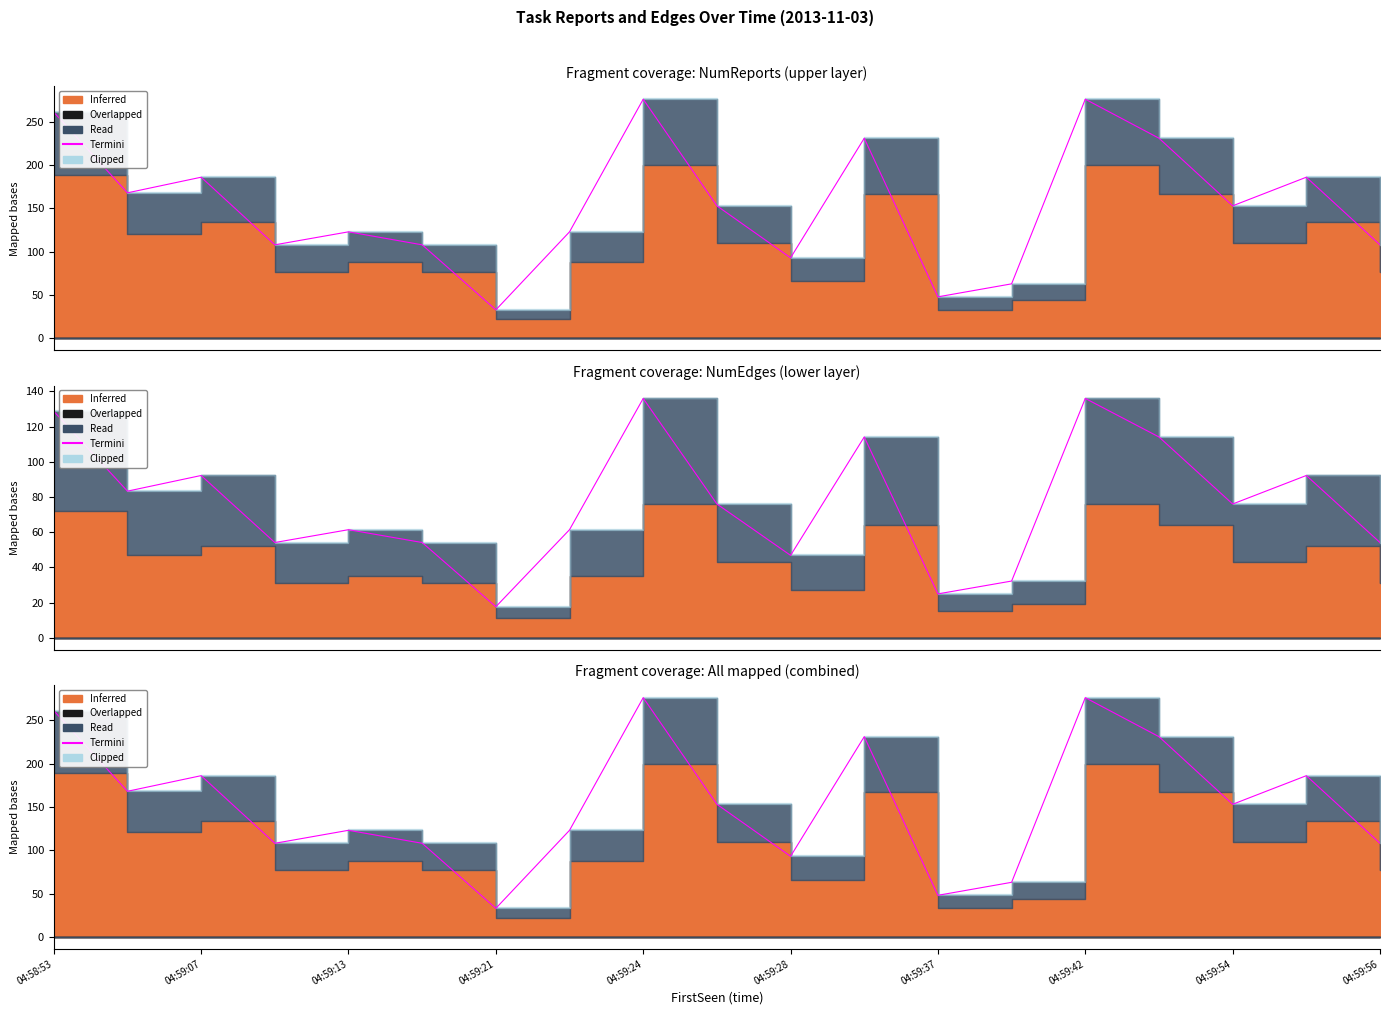

Reading left to right, list all the values displayed in this chart.

261	168	186	108	123	108	33	123	276	153	93	231	48	63	276	231	153	186	108